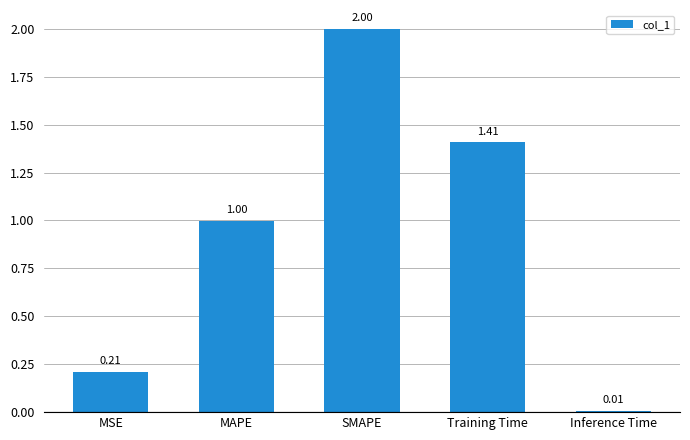

At which category does the chart reach its peak across all series?

SMAPE